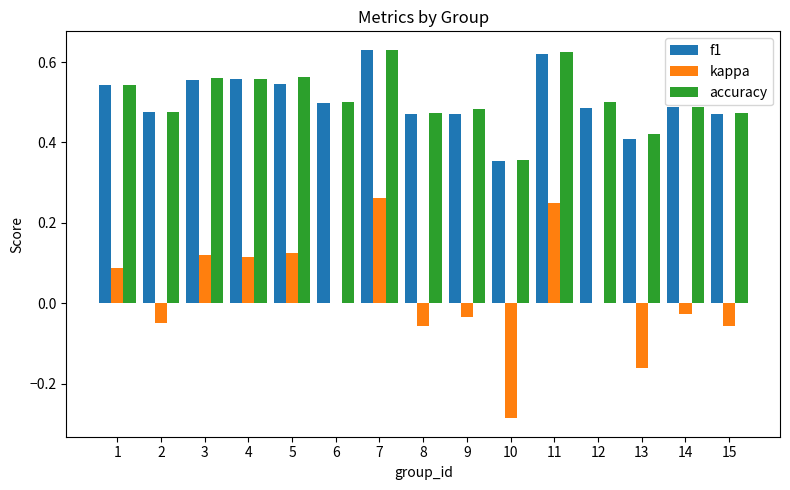

Are the bars horizontal?

No